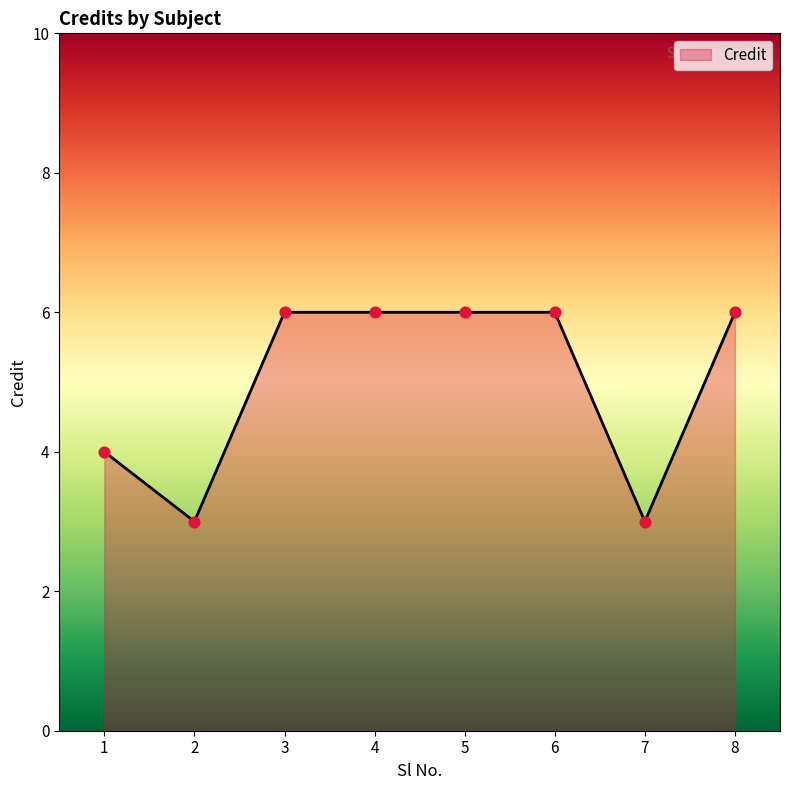

Approximately how many times larger is the value at 5 compared to 4?

1.0